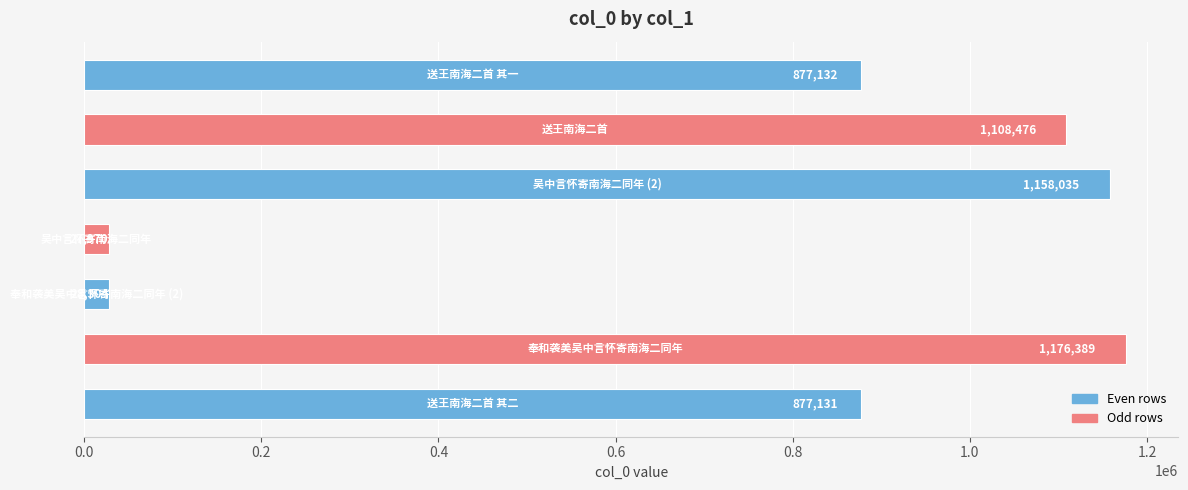

What is the maximum value shown in the chart?

1176389